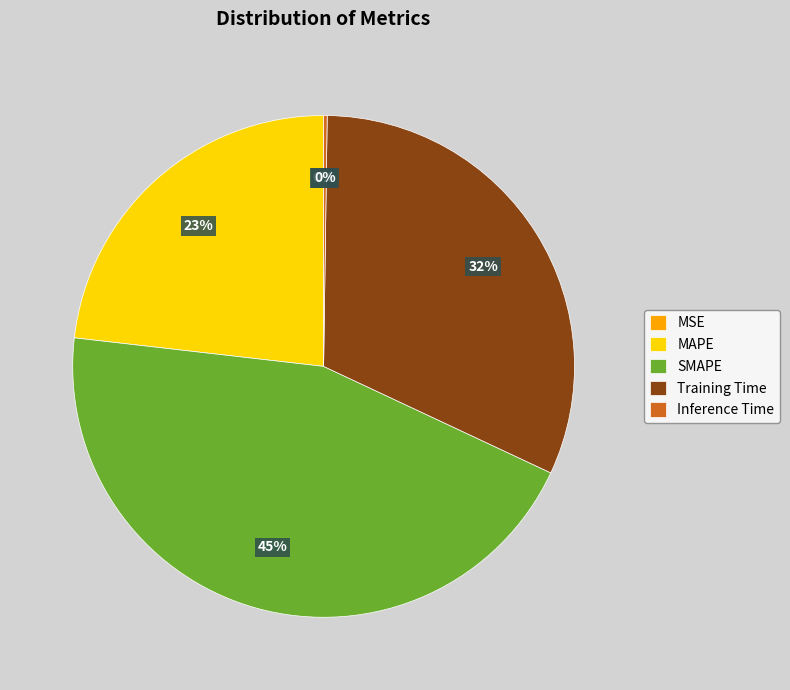

Does any single category account for the majority?

No